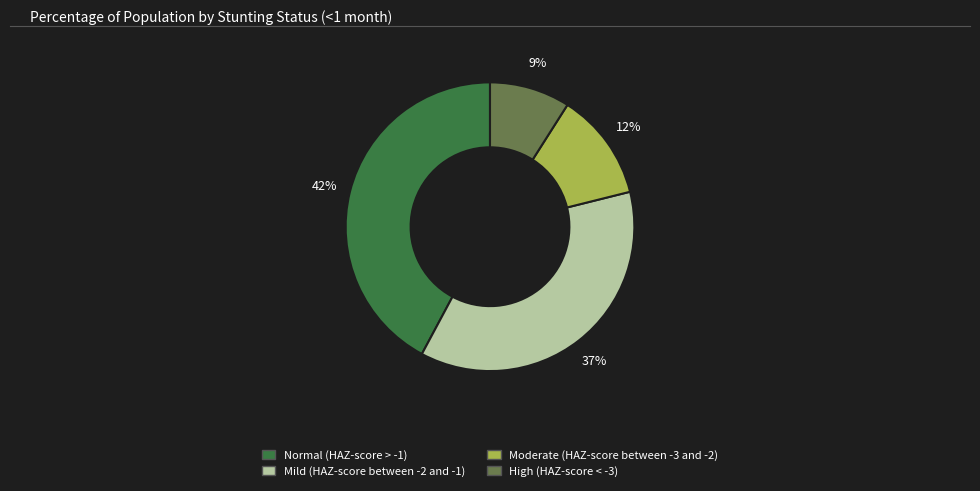

Which slice is the largest?

Normal (HAZ-score > -1)